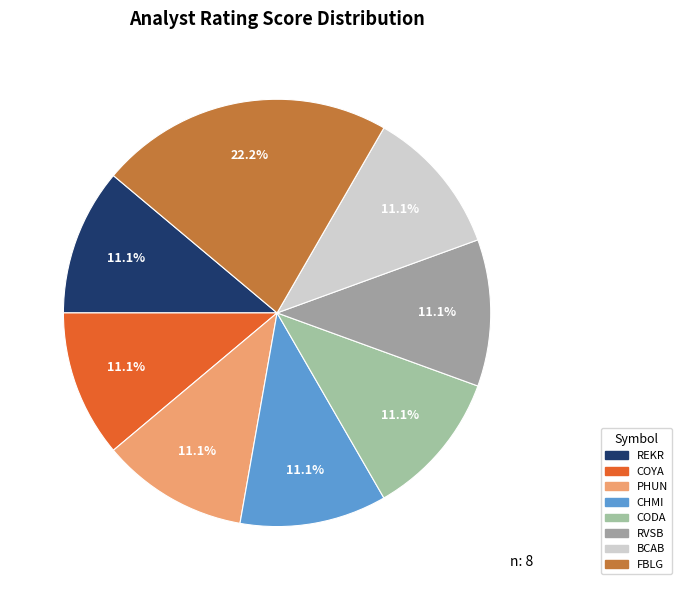

Is CHMI the majority of the pie?

No